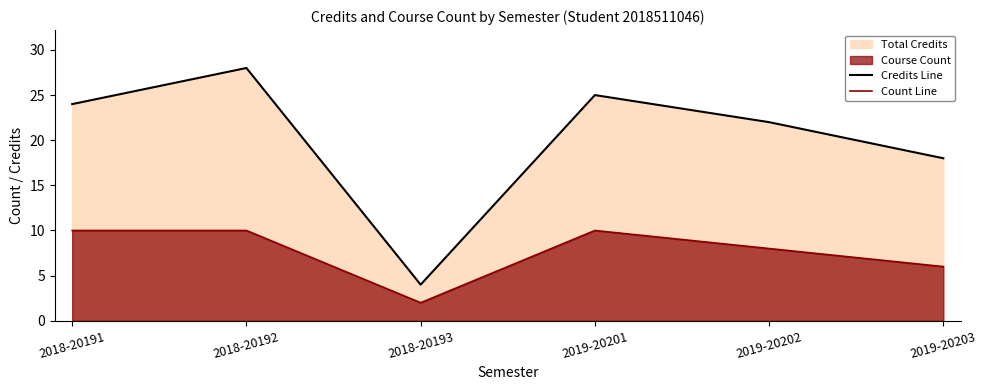

Reading left to right, what are all the values shown in this chart?

Credits Line: 24	28	4	25	22	18
Count Line: 10	10	2	10	8	6